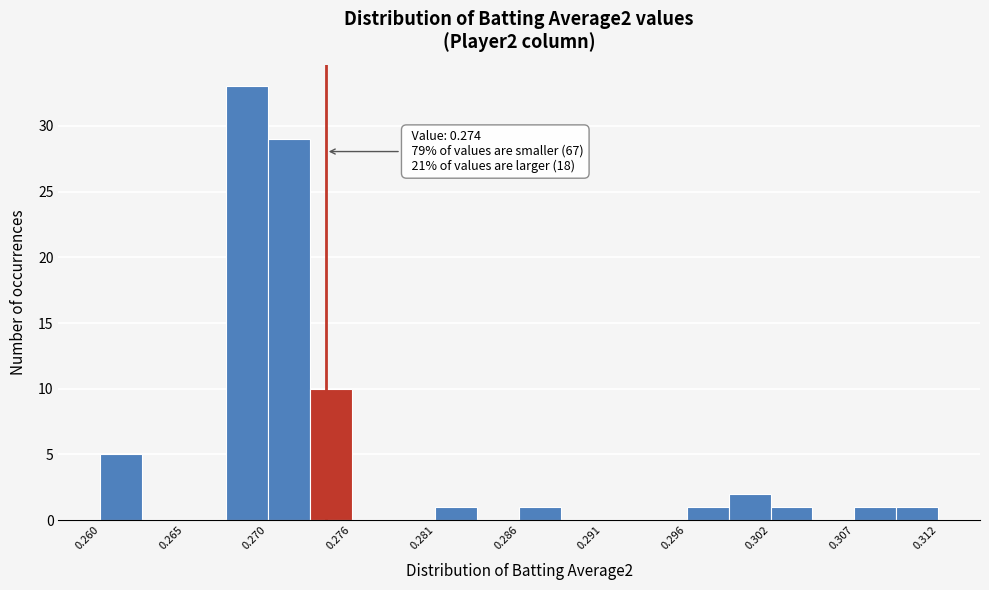

Read against the x-axis, roughly where is the centre of the tallest bar?

0.269